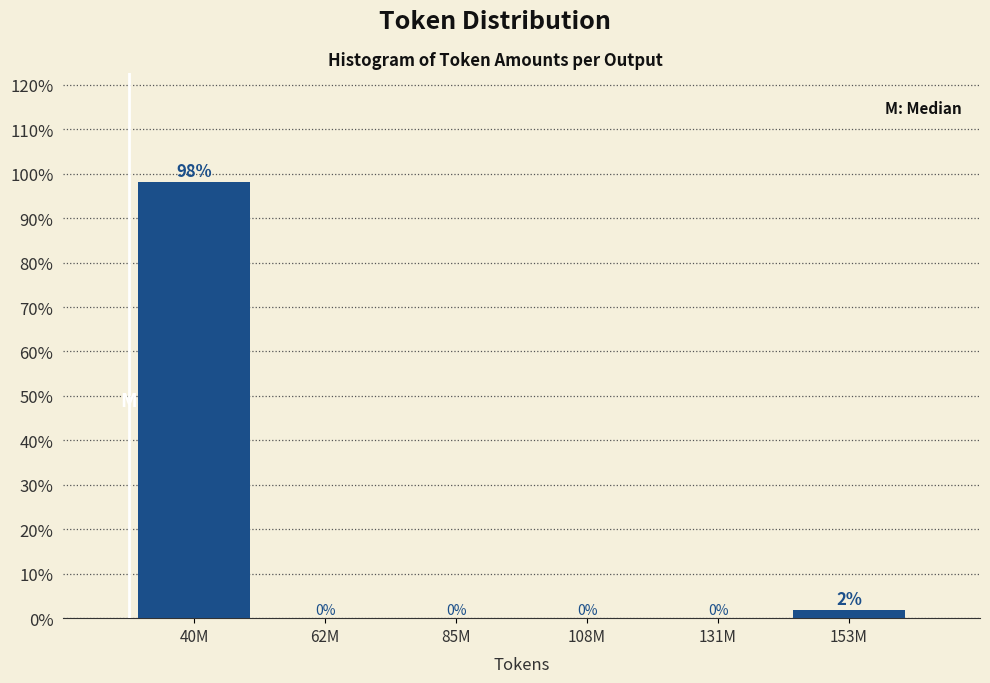

At which label is the value closest to 49?

153M